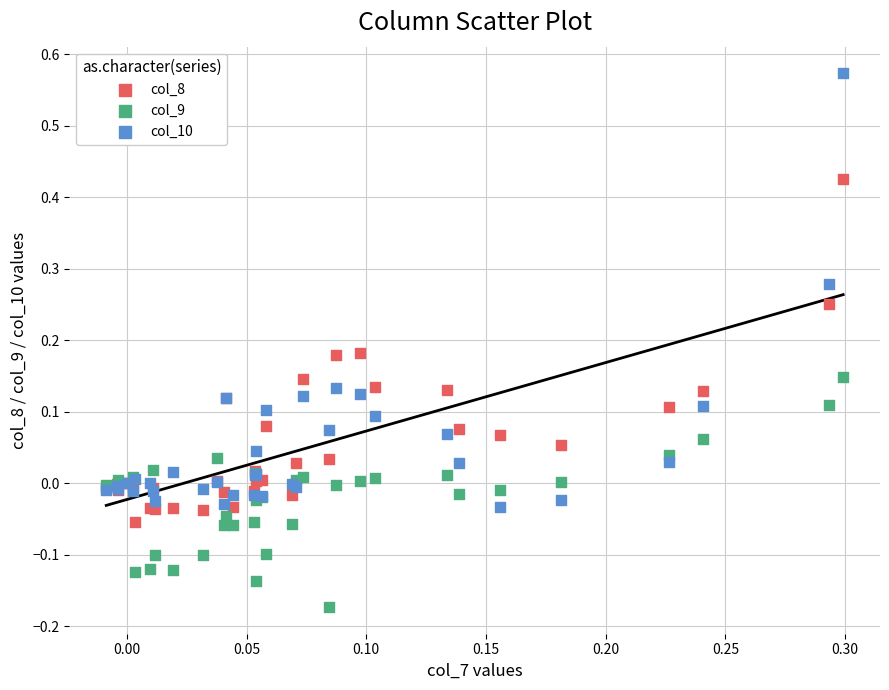

Which series contains the highest Y value?

col_10